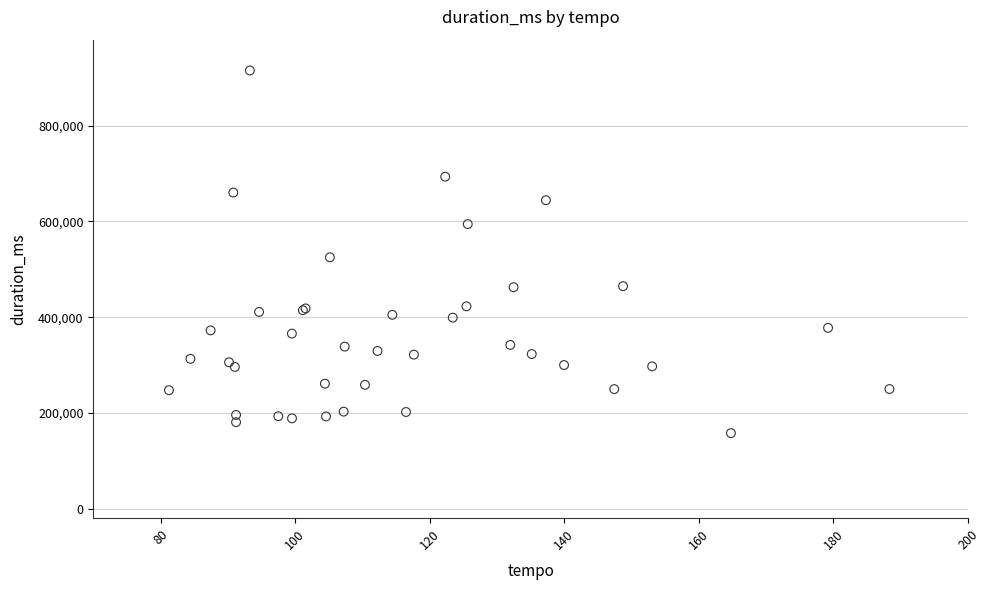

What Y value in the scatter plot is closest to 536593?

525133